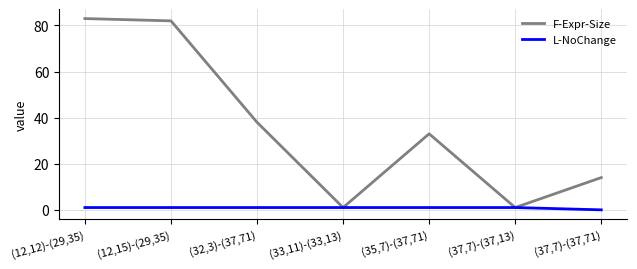

In F-Expr-Size, how many points are higher than both neighbors (excluding endpoints)?

1